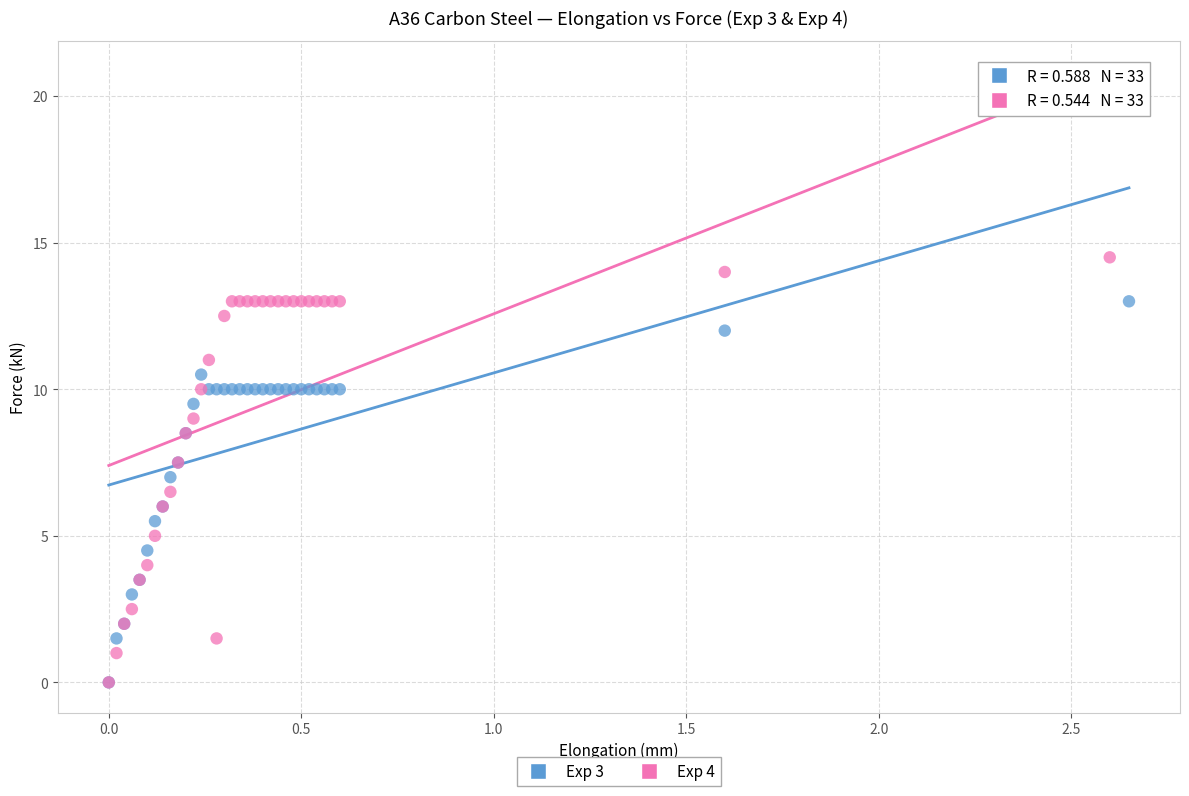

What are all the series names shown in the legend?

Exp 3, Exp 4